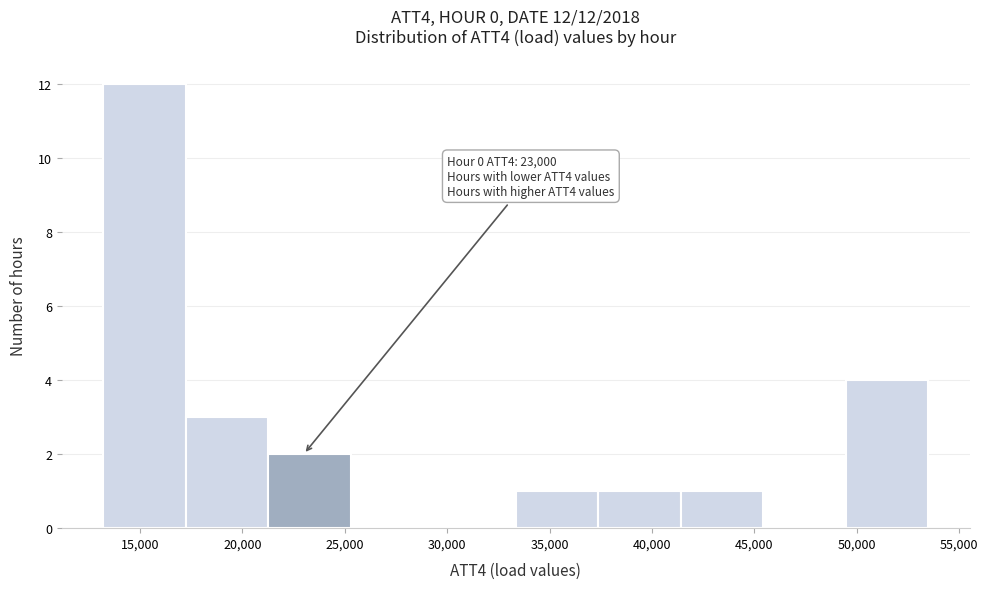

Which range on the x-axis has the tallest bar?

13000 to 17000